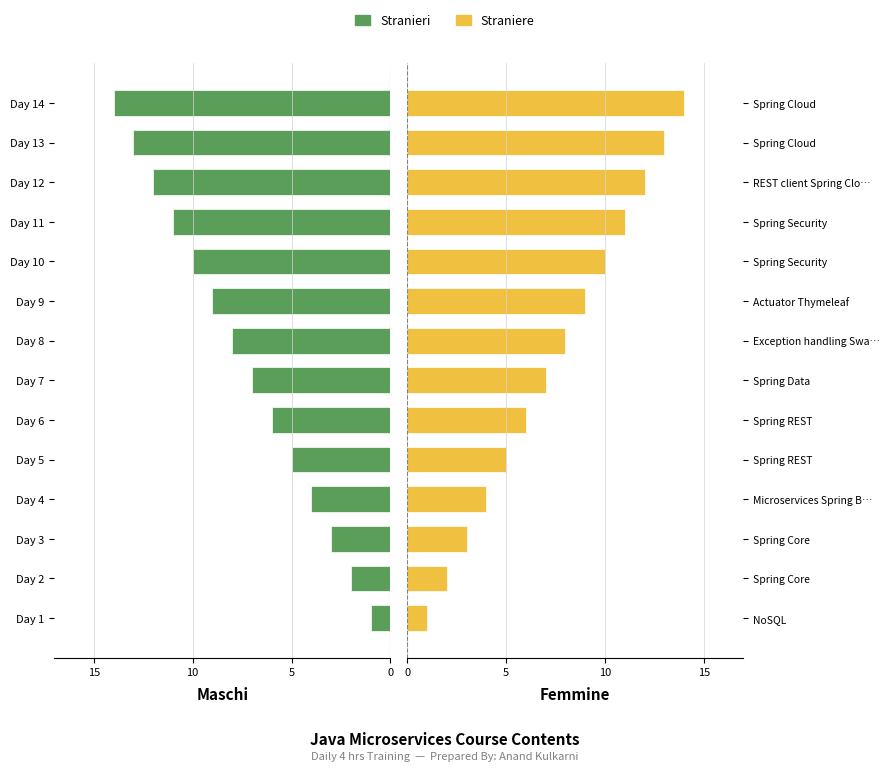

Between 15 and 6, which series saw the biggest shift?

Stranieri